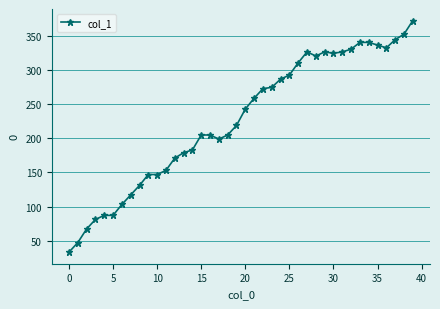

True or false: there are more than 1 points higher than both neighbors.

True